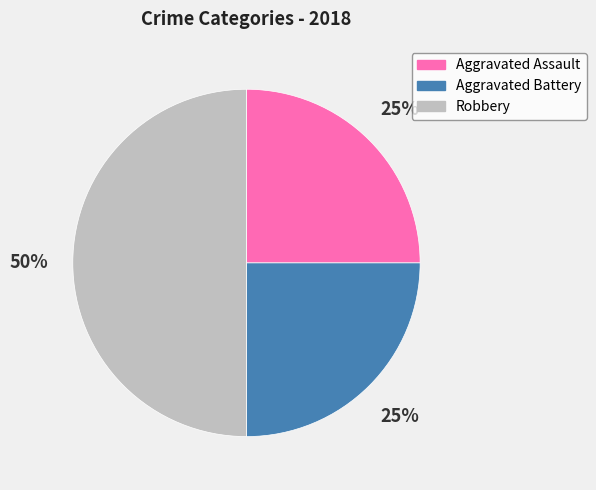

True or false: Robbery accounts for 50% of the total.

True